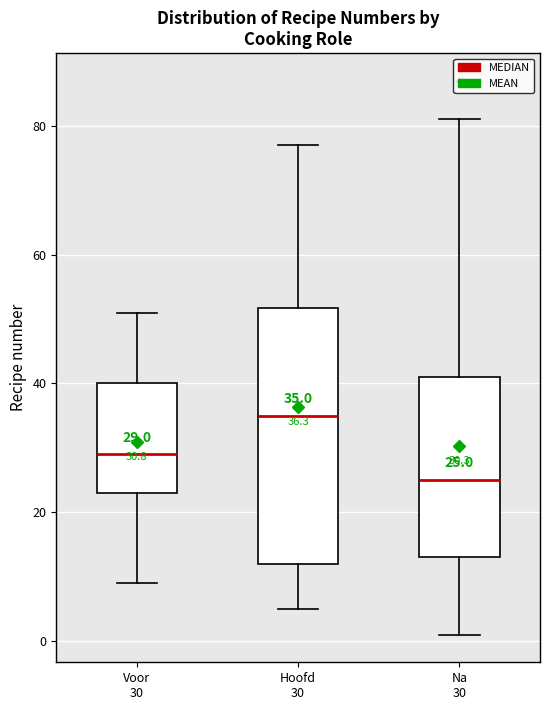

Which box is the tallest, from its lower edge to its upper edge?

Hoofd 30